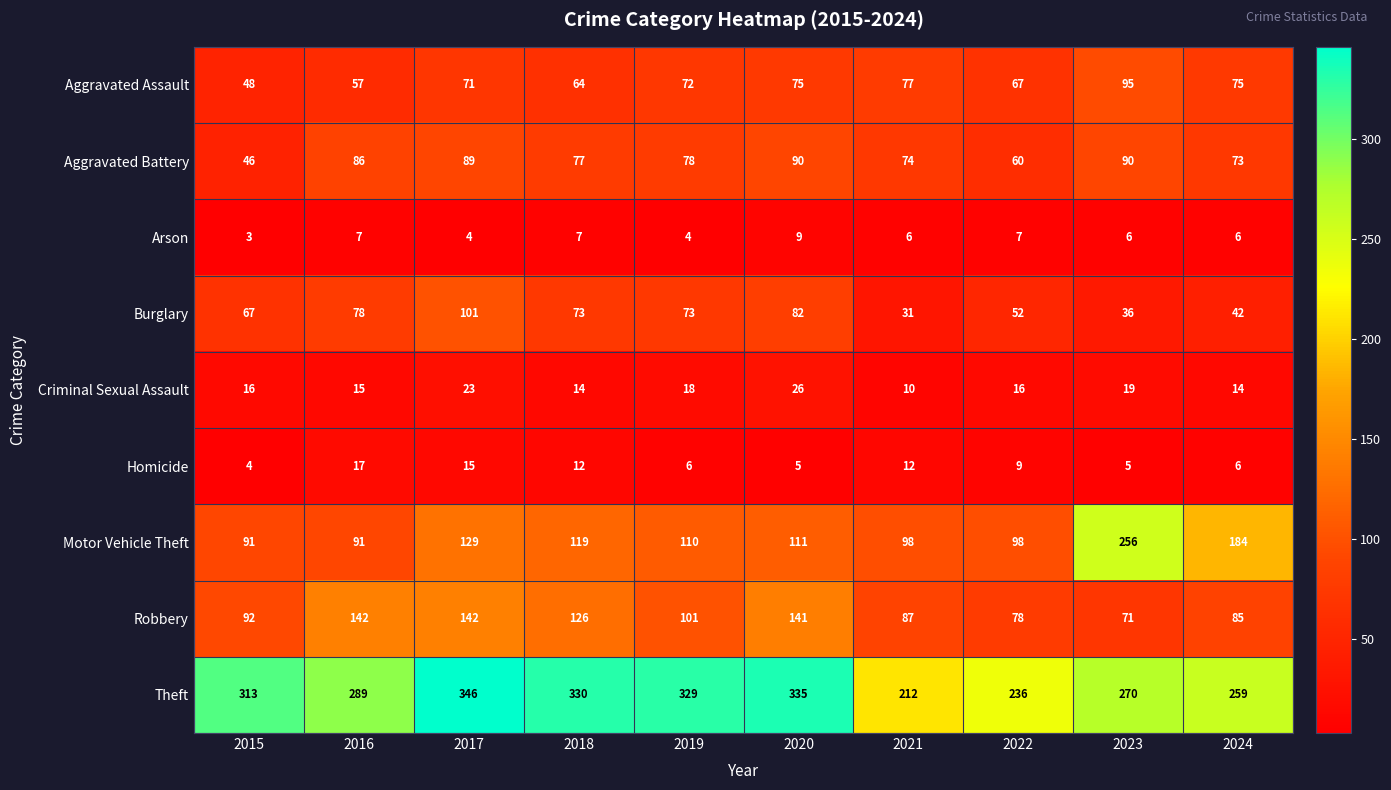

What is the difference between the maximum and second lowest values in the Robbery series?

64